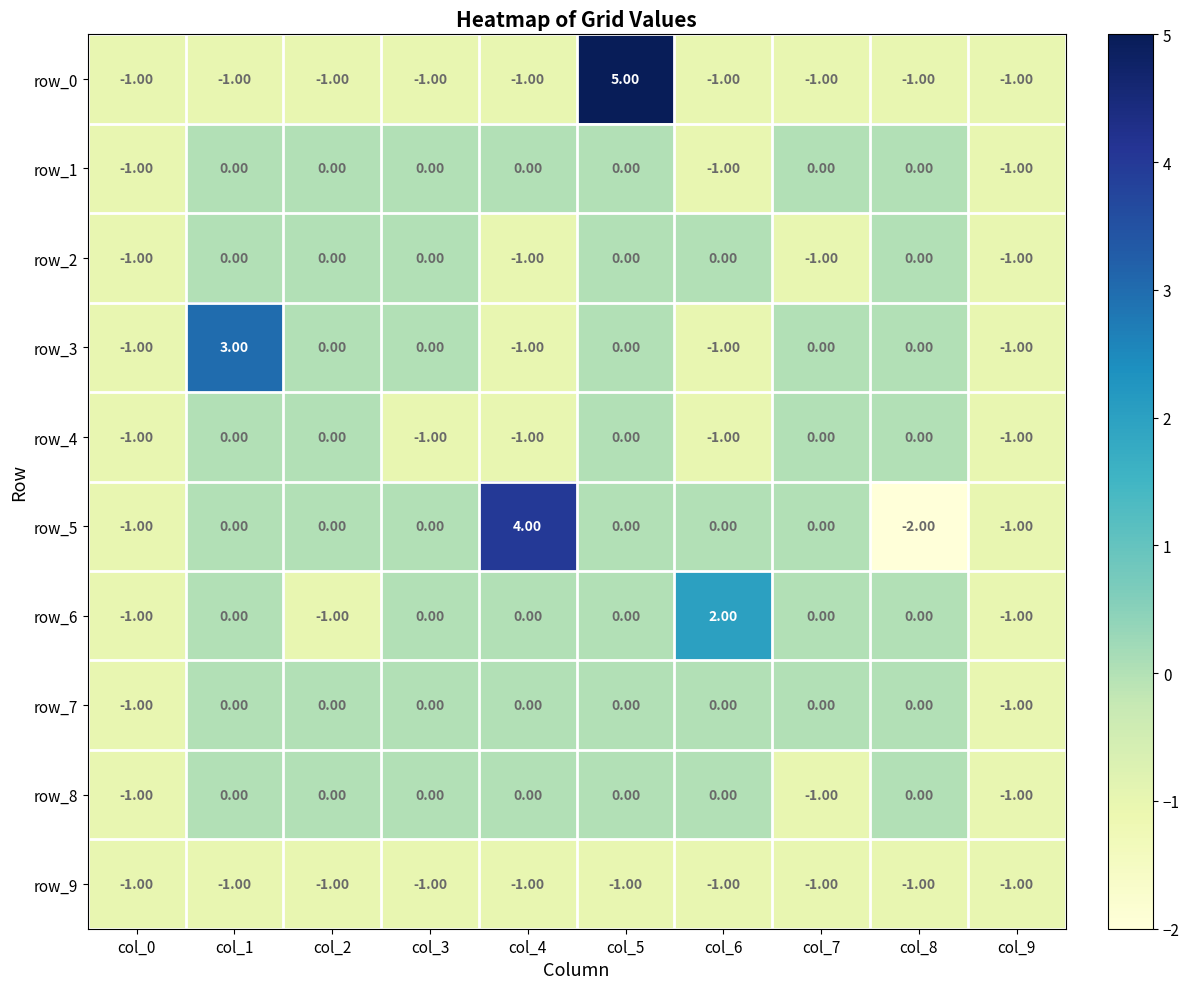

What is the difference between the highest and lowest values at col_6?

3